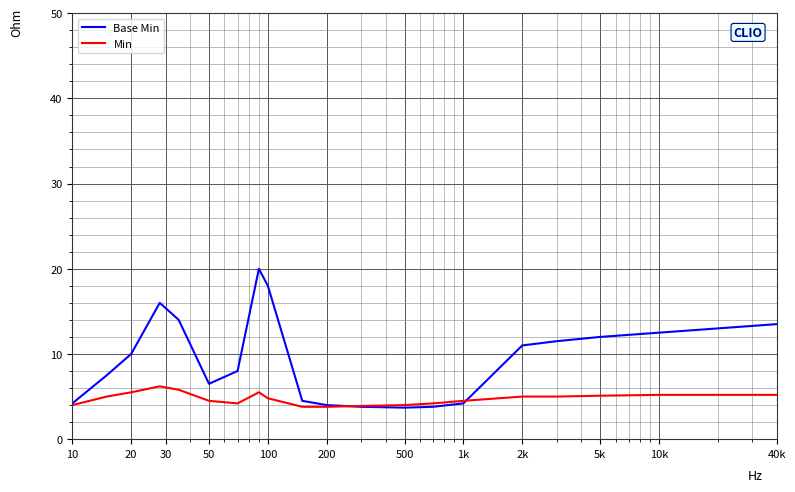

Which series has the largest range (max minus min)?

Base Min